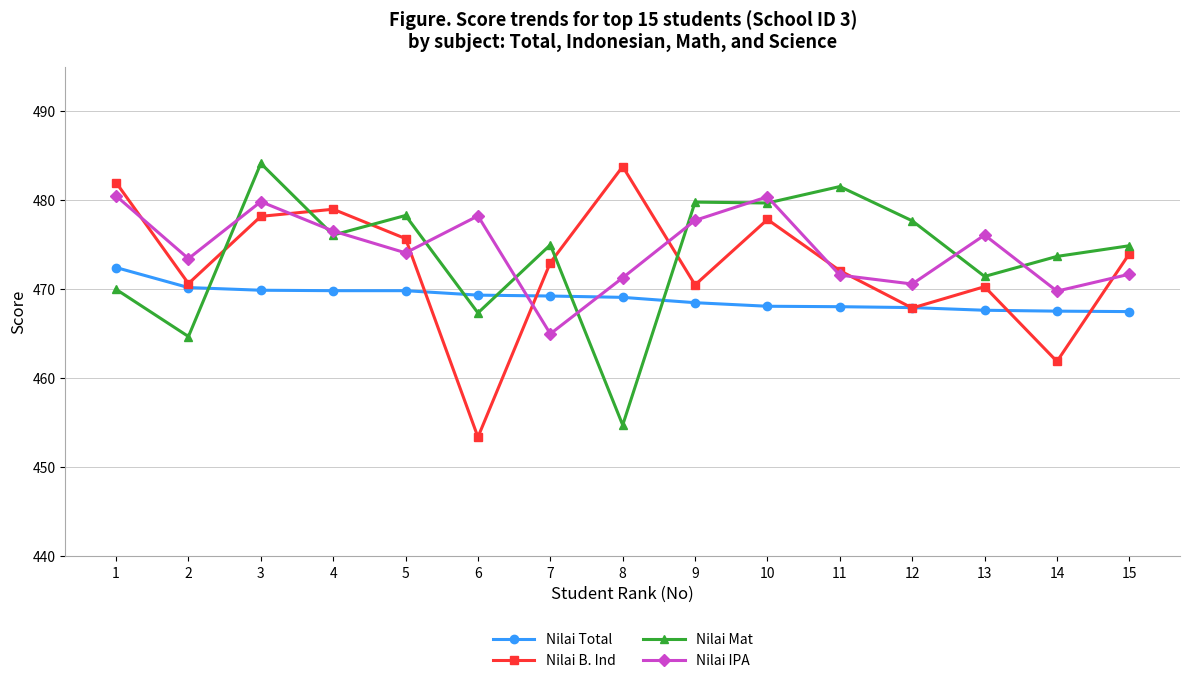

At which category is the sum across all series the highest?

3